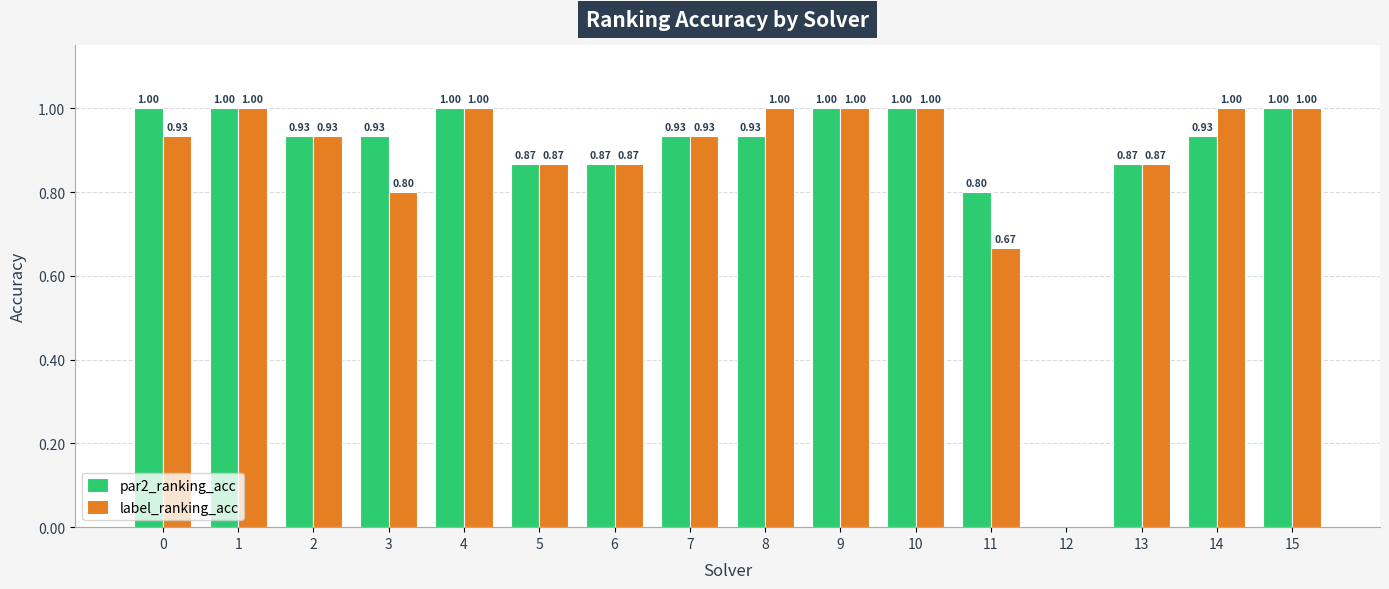

What is the sum of all label_ranking_acc values?

13.9